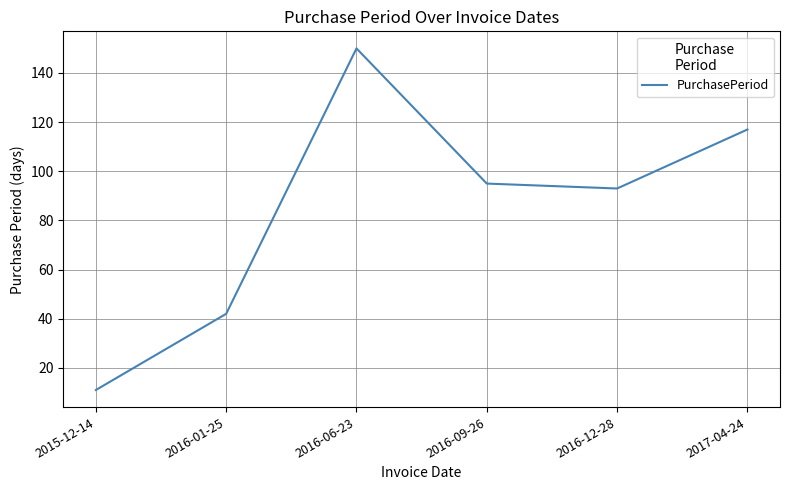

True or false: the data shows 11 at 2015-12-14.

True